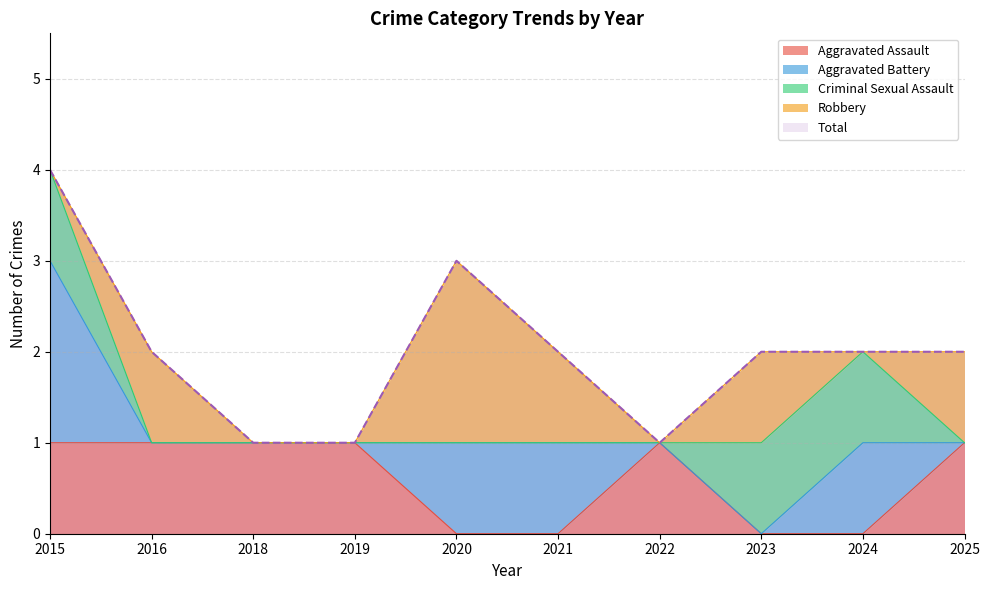

How many intersections are there between Criminal Sexual Assault and Robbery?

2